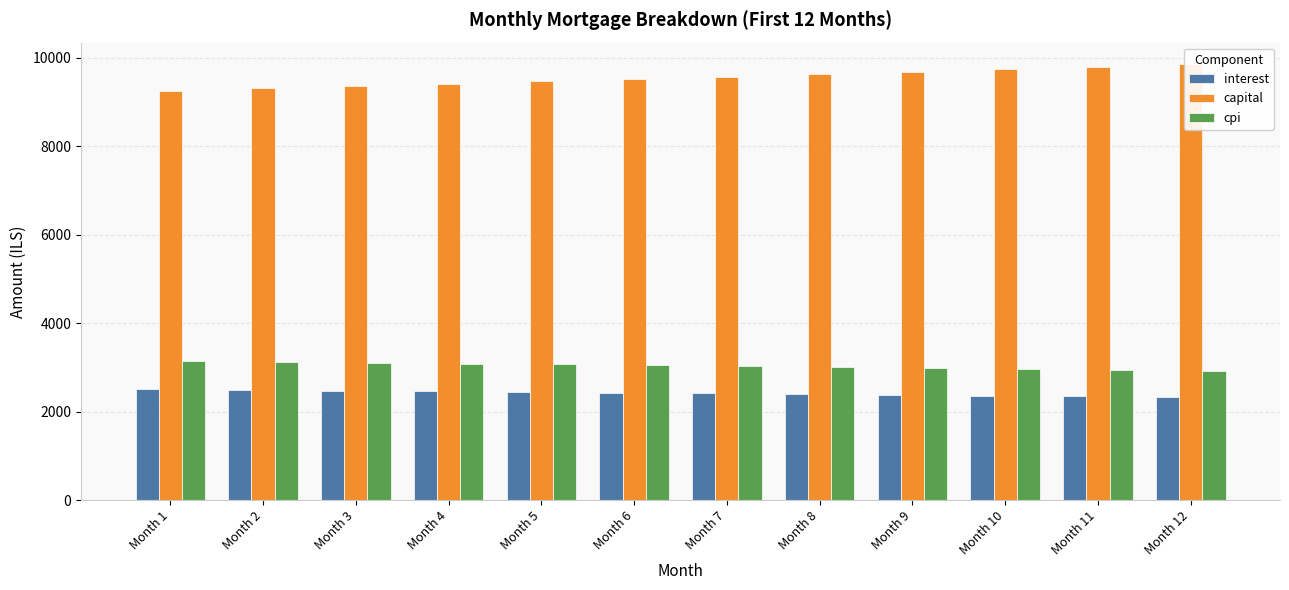

At Month 7, list the series in order from smallest to largest.

interest, cpi, capital